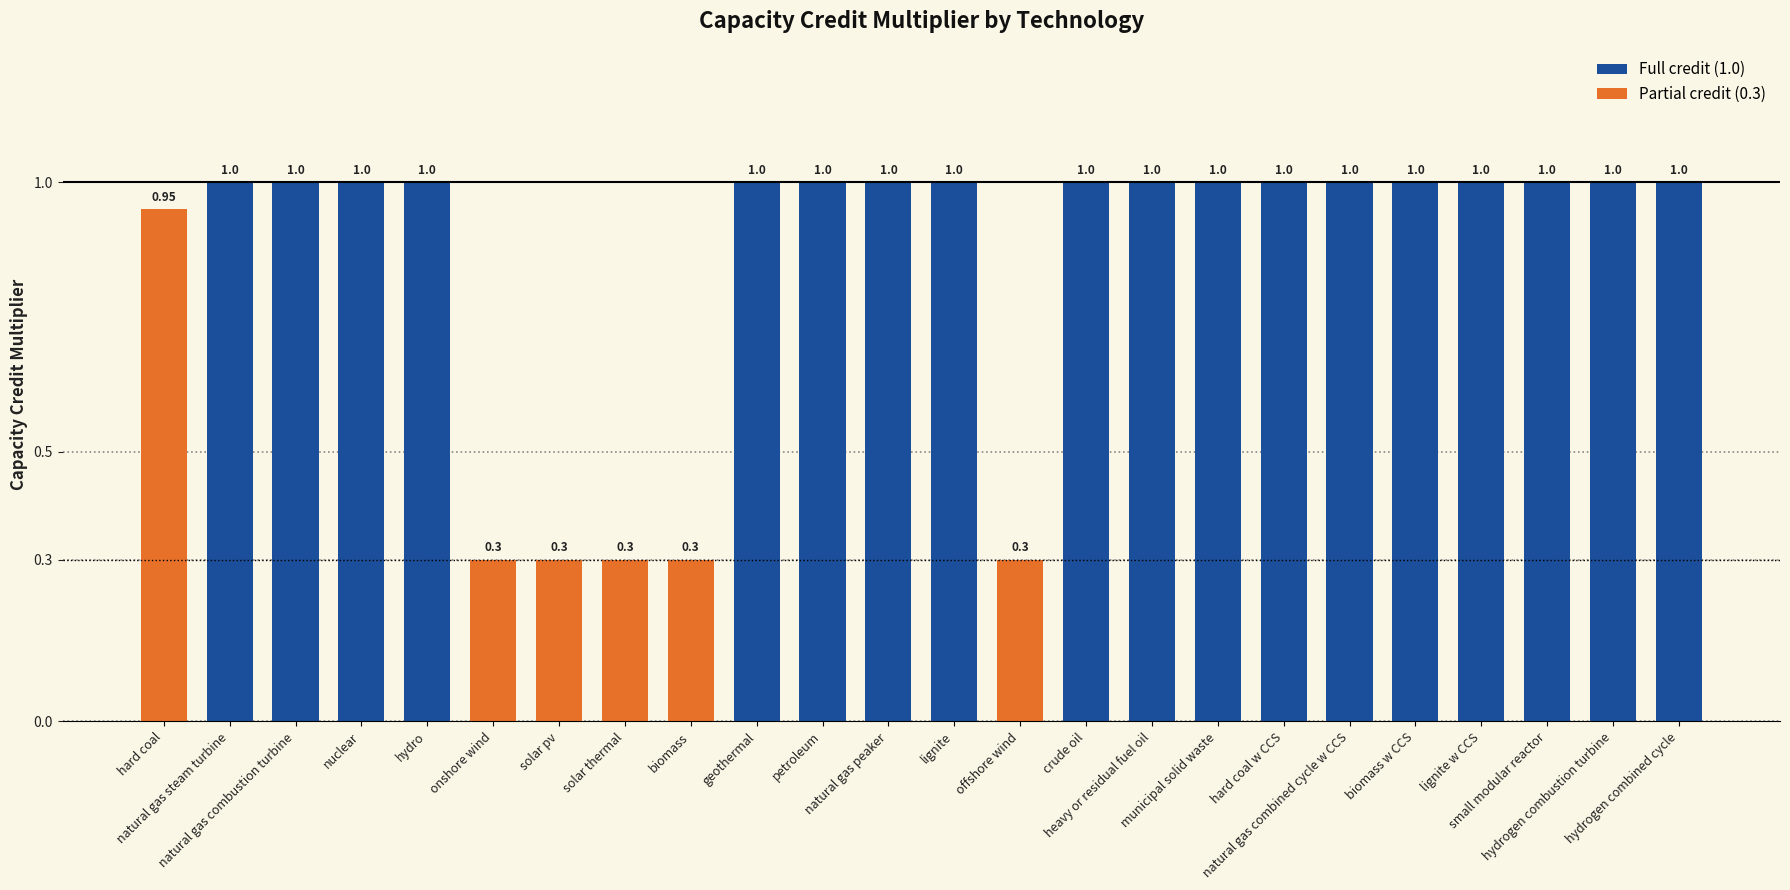

Is it true that the value at lignite w CCS is 1.6?

False